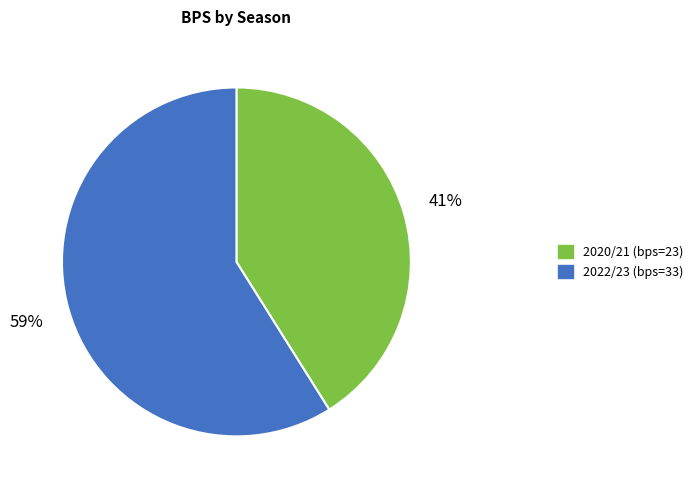

How many slices are in this pie chart?

2